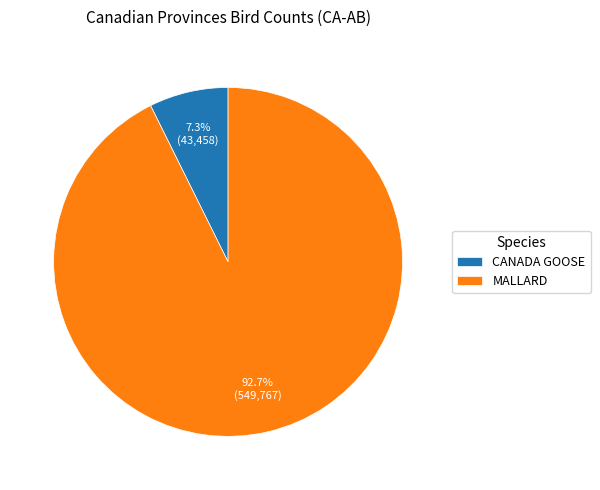

What is the ratio of the value at CANADA GOOSE to the value at MALLARD?

0.1